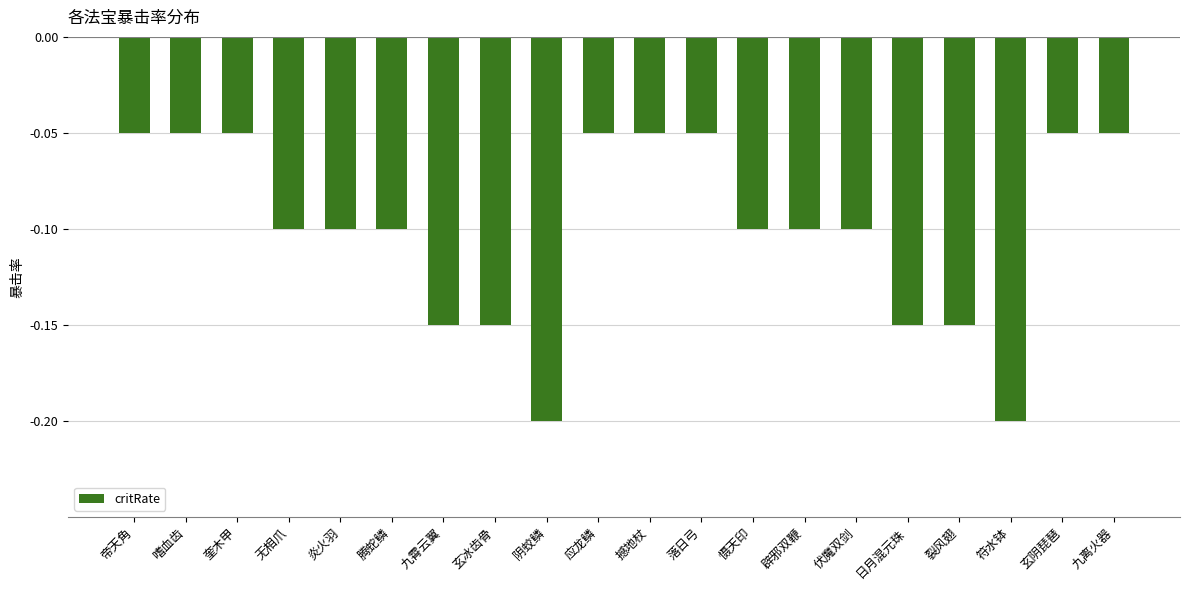

What is the value of the 18th bar from the left?

-0.2